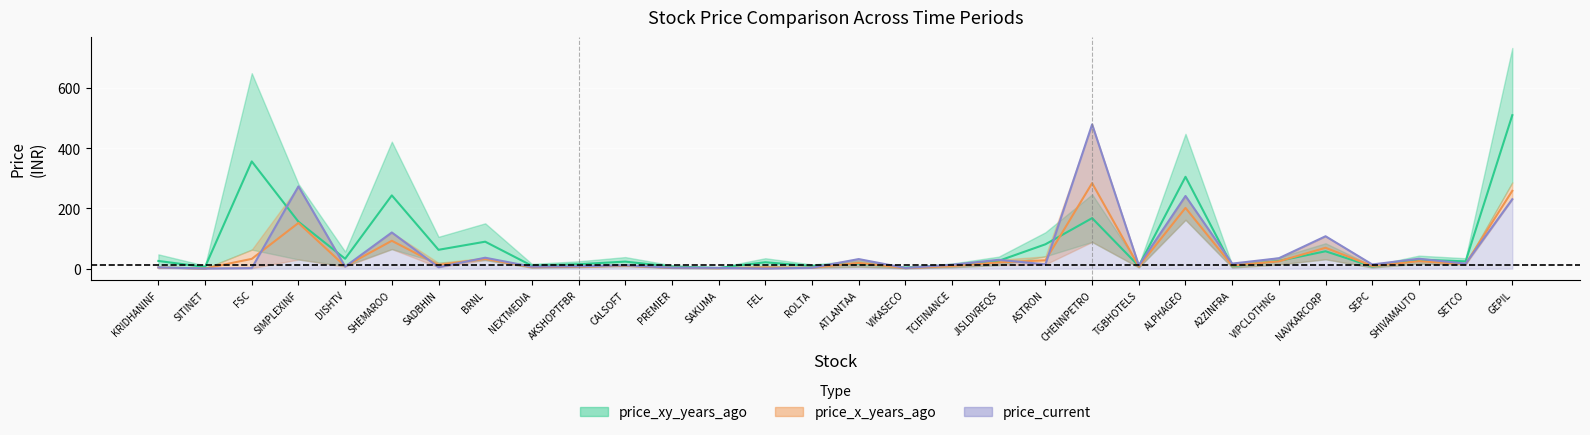

What is the difference between the second highest and minimum values in the price_current series?

272.4